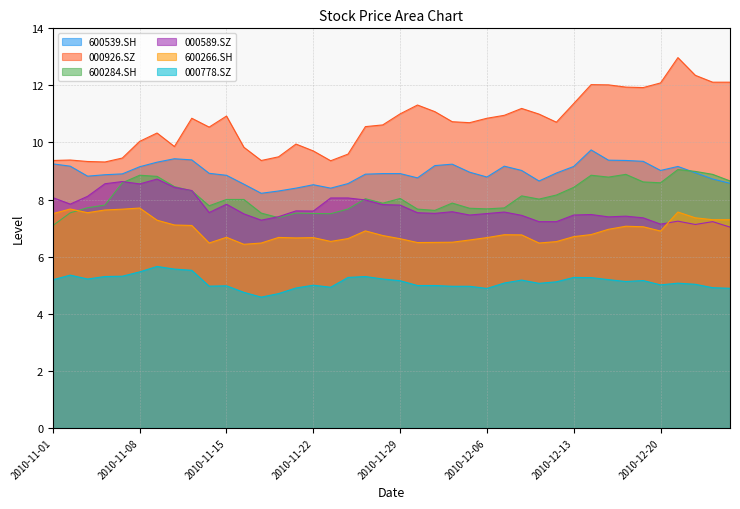

Count the number of categories in the chart.

40